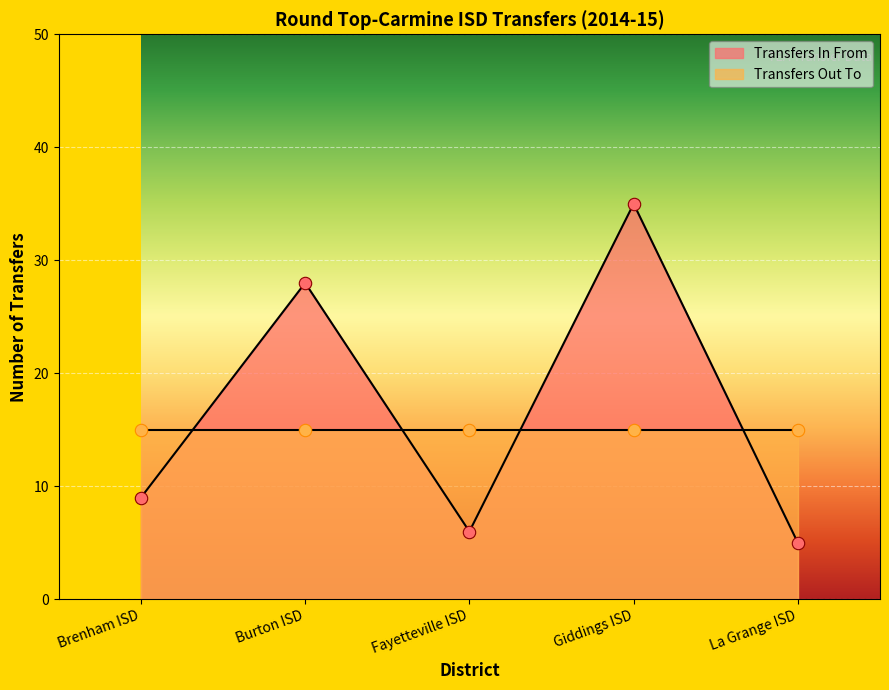

What is the change in value from Brenham ISD to La Grange ISD?

-4